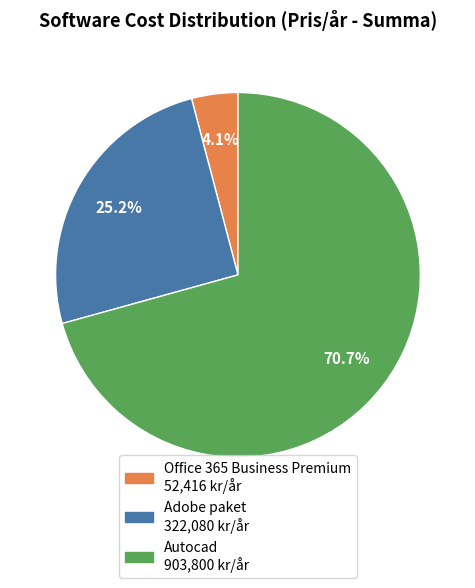

Which category accounts for the majority?

Autocad